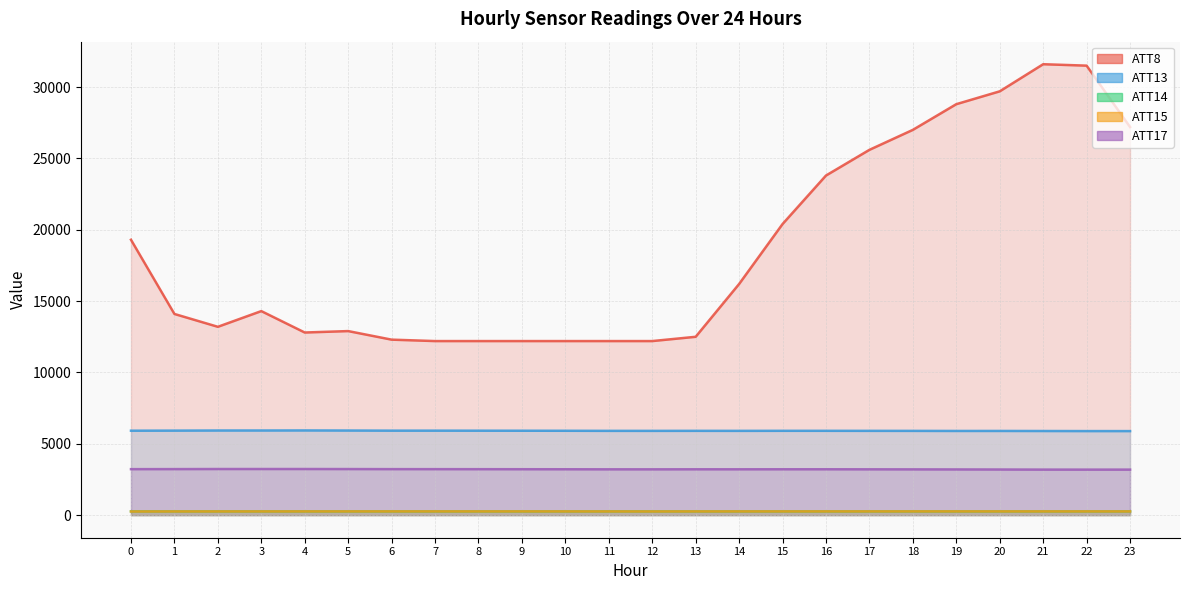

How many lines are shown in the chart?

5